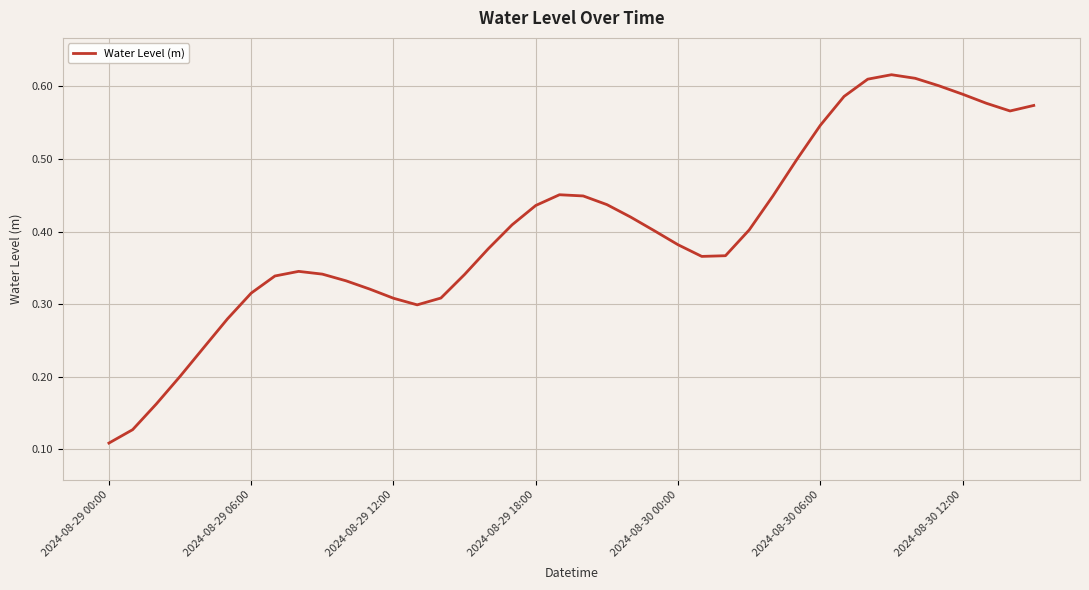

Where is the data nearest to the value 0?

2024-08-29 00:00